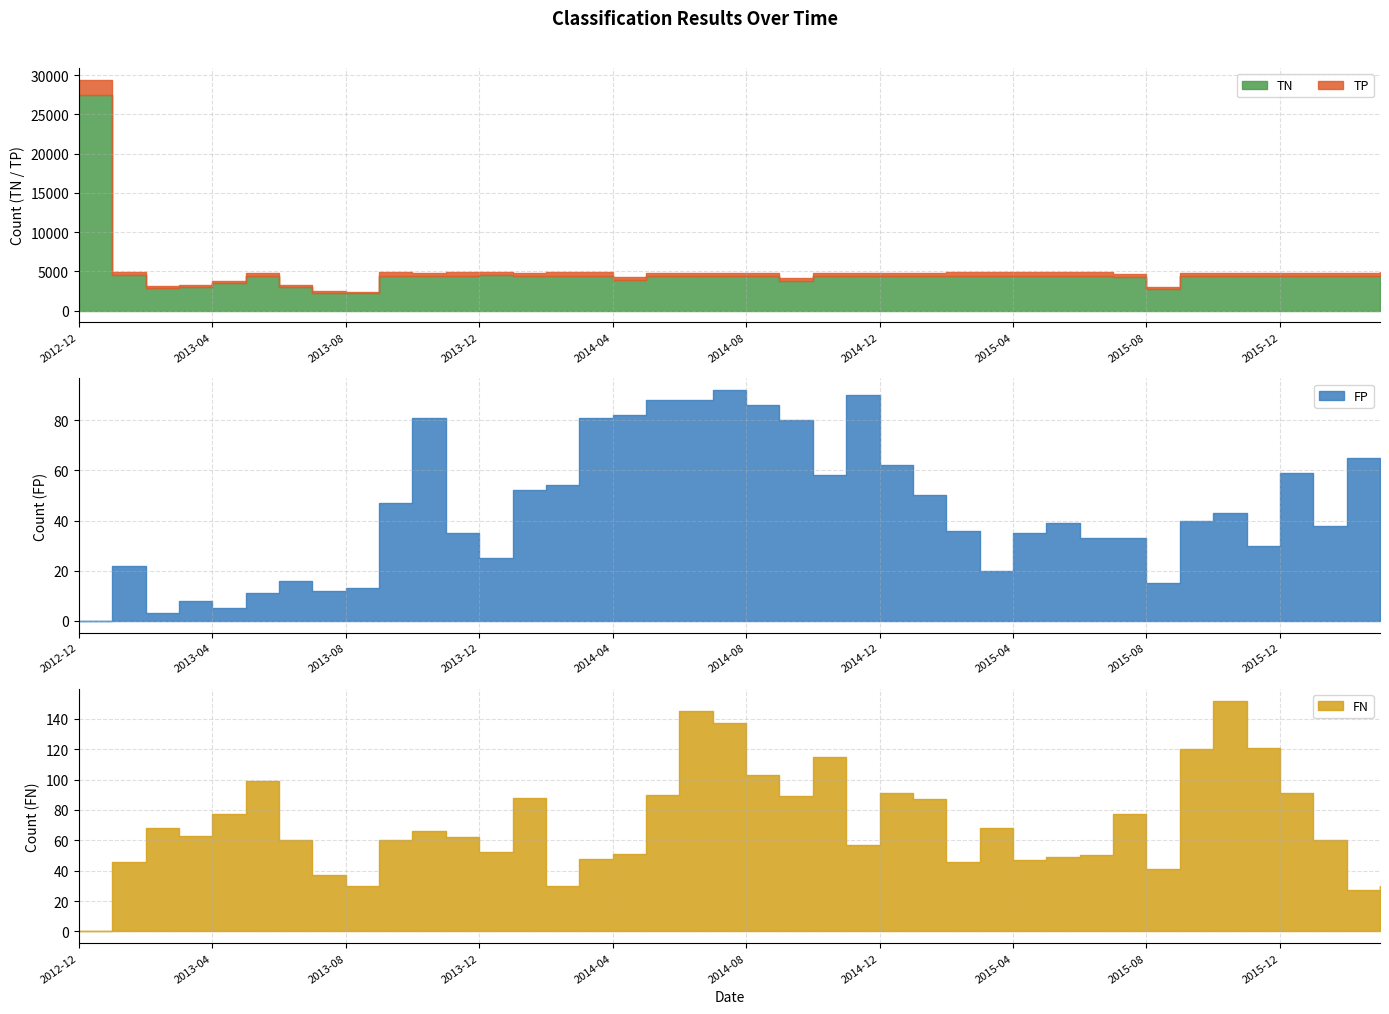

Where is FP nearest to the value 46?

2013-09